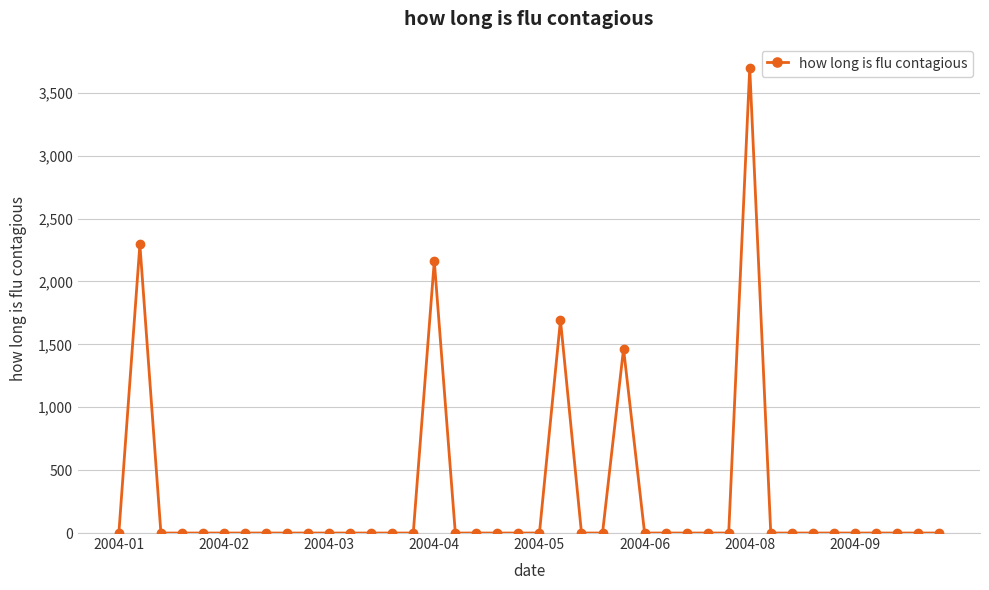

What is the average value?

282.9